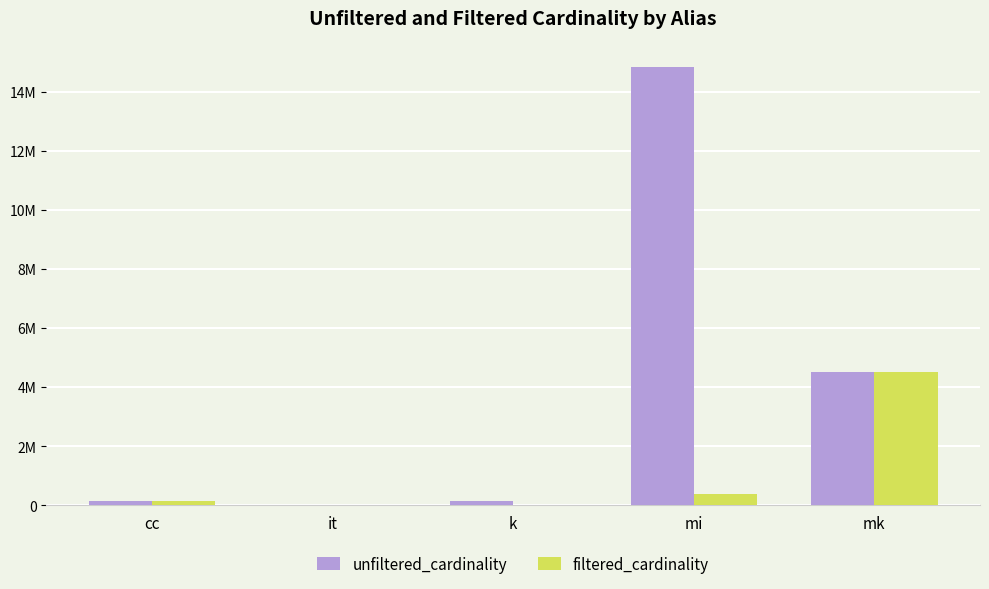

What is the value of the unfiltered_cardinality bar at the 5th from the left?

4523930